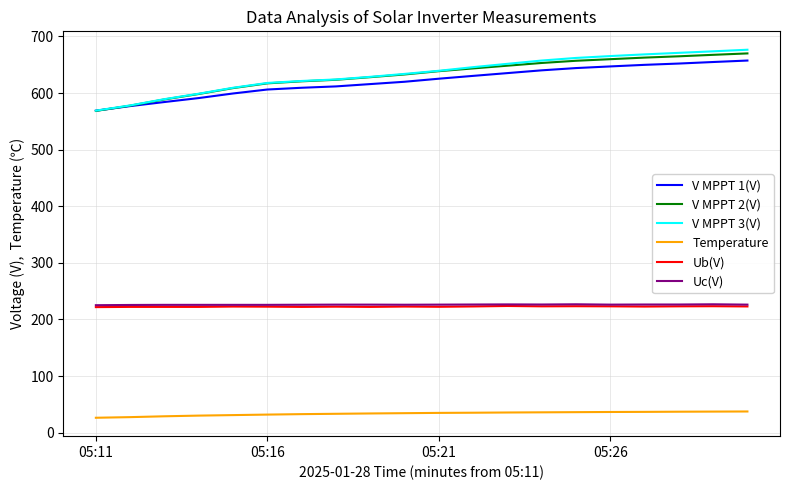

Which series has the largest range (max minus min)?

V MPPT 3(V)